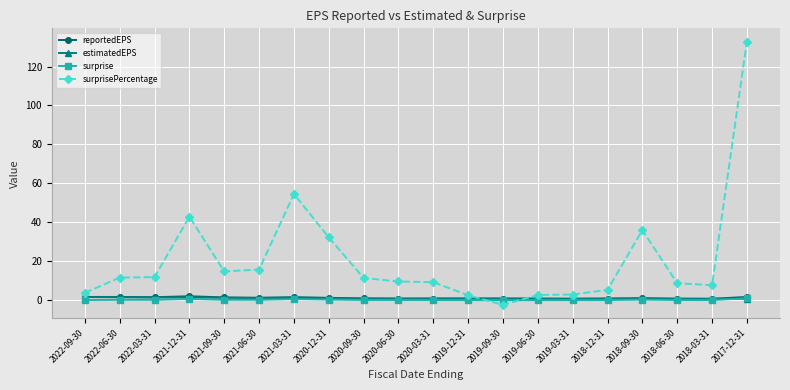

Which series has the largest total across all categories?

surprisePercentage